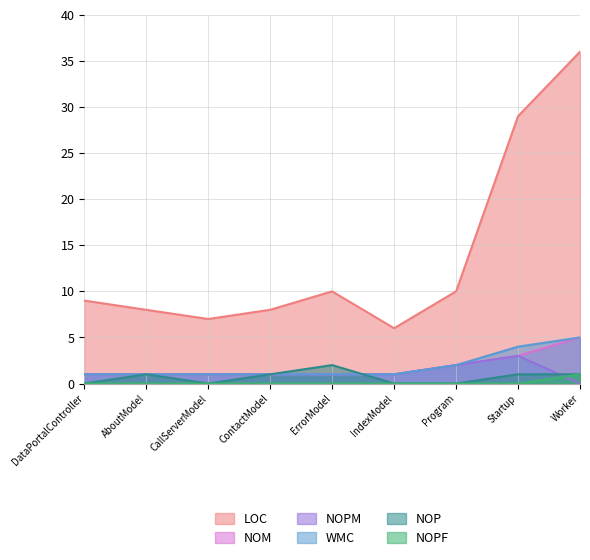

Reading left to right, extract all data points from this chart.

LOC: 9	8	7	8	10	6	10	29	36
NOM: 1	1	1	1	1	1	2	3	5
NOPM: 1	1	1	1	1	1	2	3	0
WMC: 1	1	1	1	1	1	2	4	5
NOP: 0	1	0	1	2	0	0	1	1
NOPF: 0	0	0	0	0	0	0	0	1